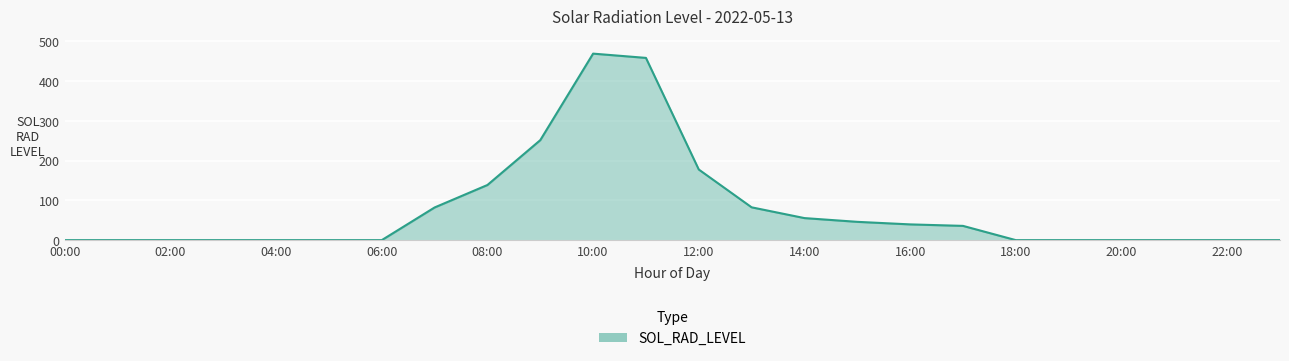

What is the greatest value displayed?

469.3